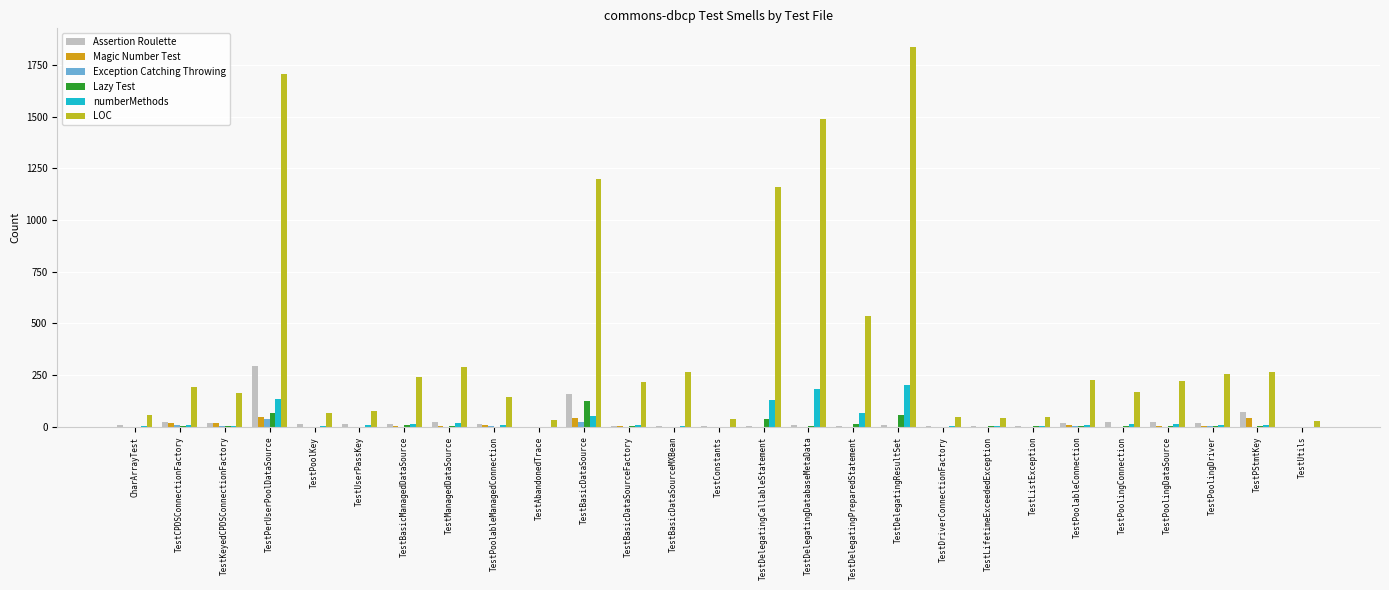

Which series has the largest total across all categories?

LOC